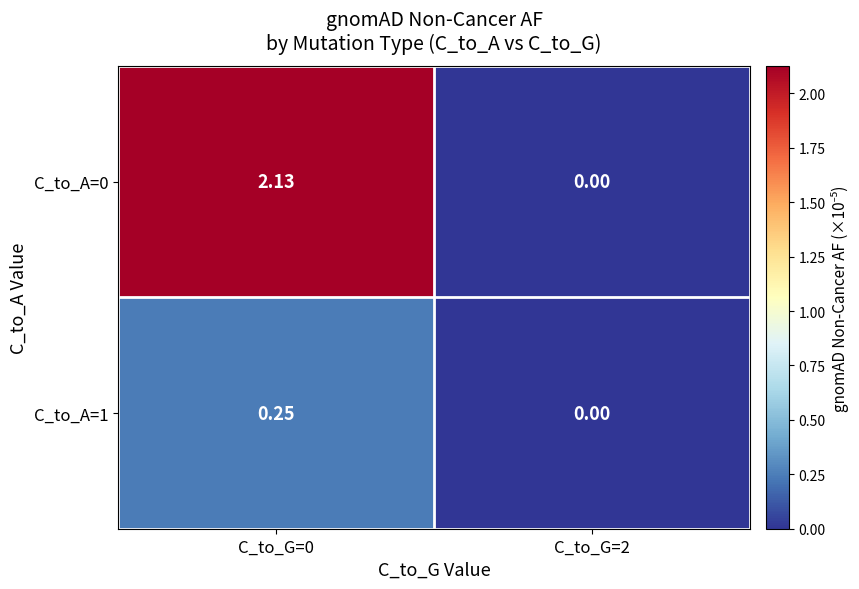

Is the value of C_to_A=0 at C_to_G=0 greater than the value of C_to_A=1 at C_to_G=0?

Yes